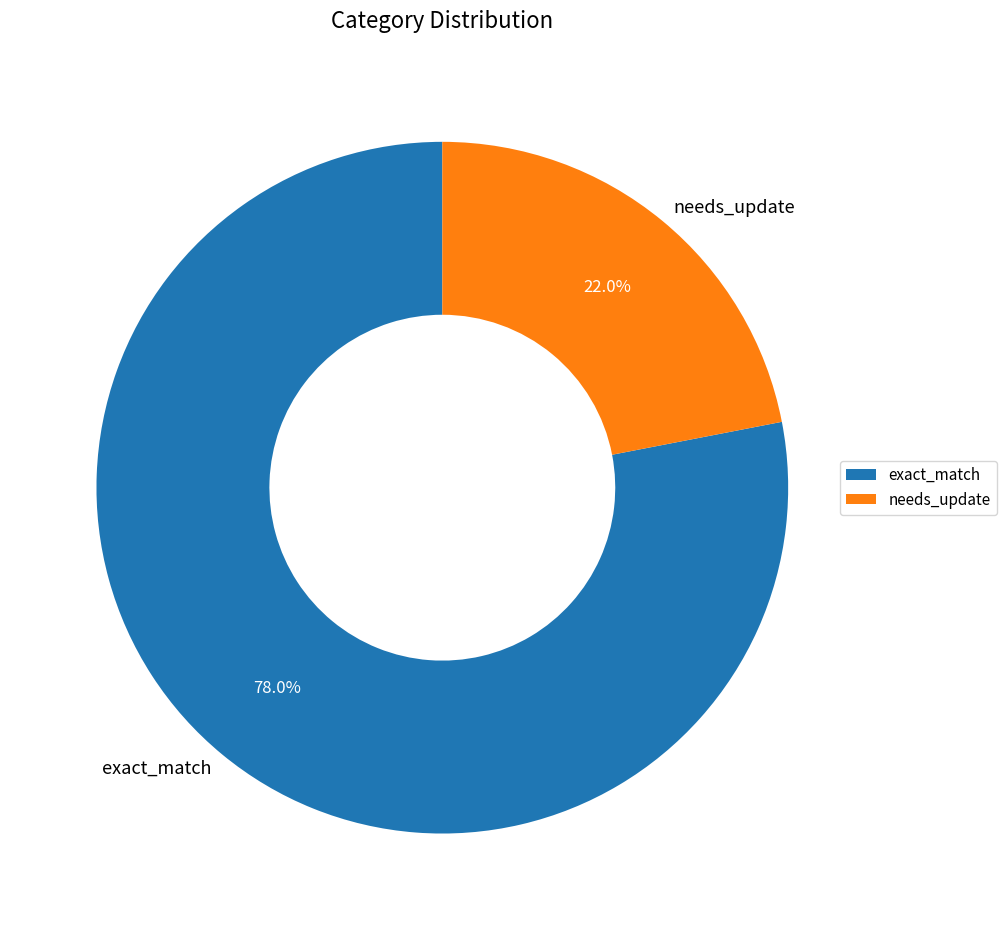

Does any single category account for the majority?

Yes